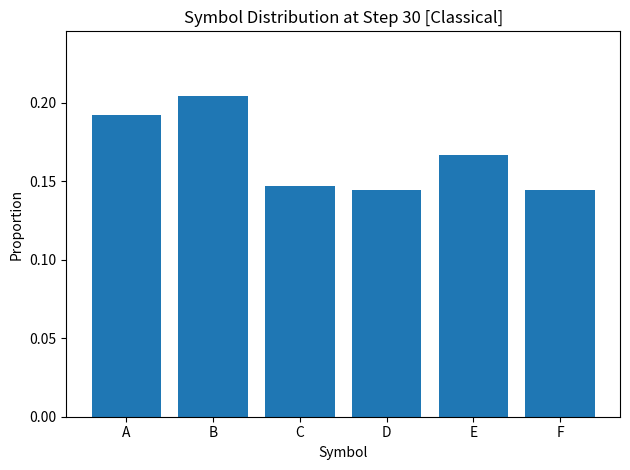

How many values are between 0 and 1?

6